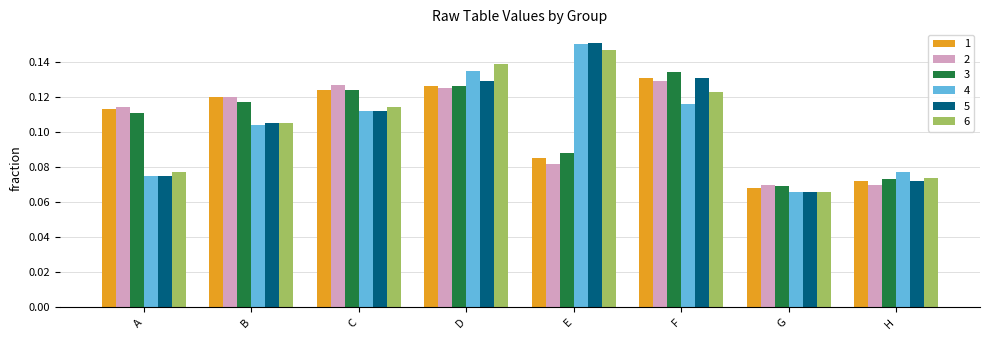

Is the value of 4 at F greater than the value of 6 at F?

No